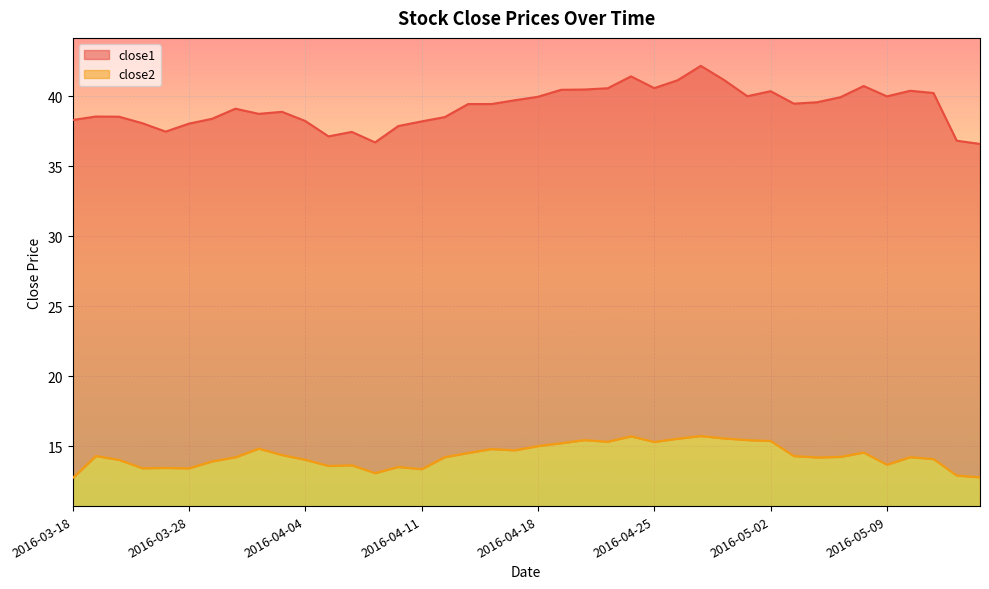

What value does the close2 series have at 2016-04-19?

15.2